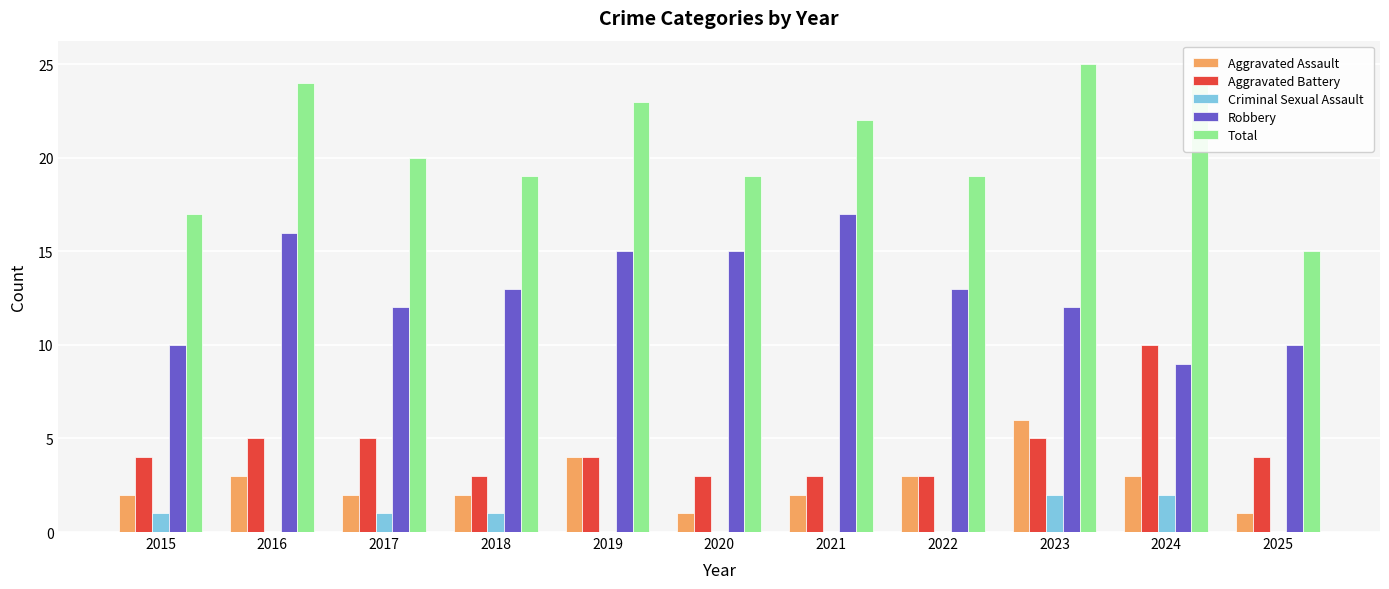

What is the highest value of the Robbery series?

17